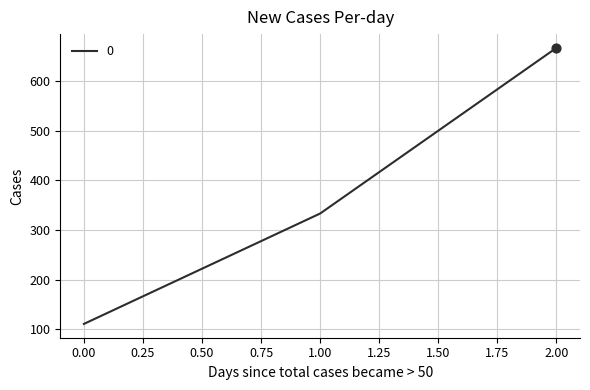

Between 2.00 and 0.00, which is larger?

2.00